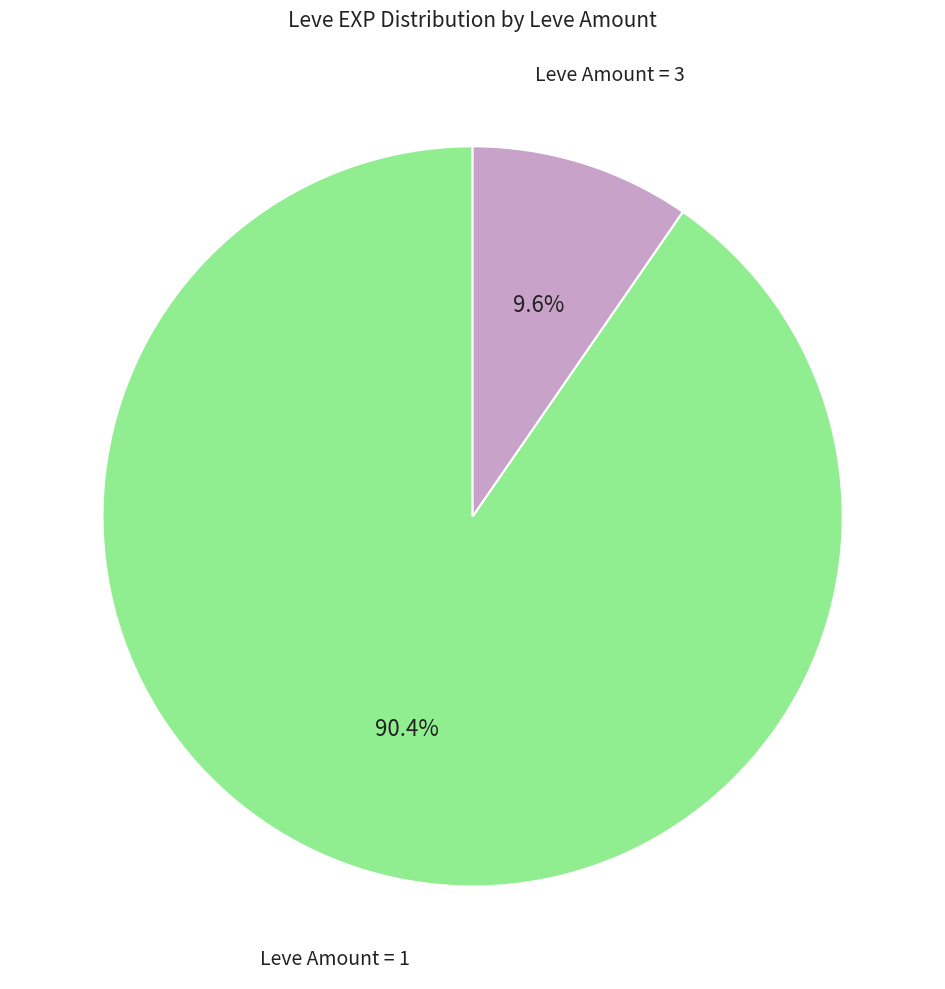

To the nearest percent, what is the difference between the largest and smallest slice percentages?

81%